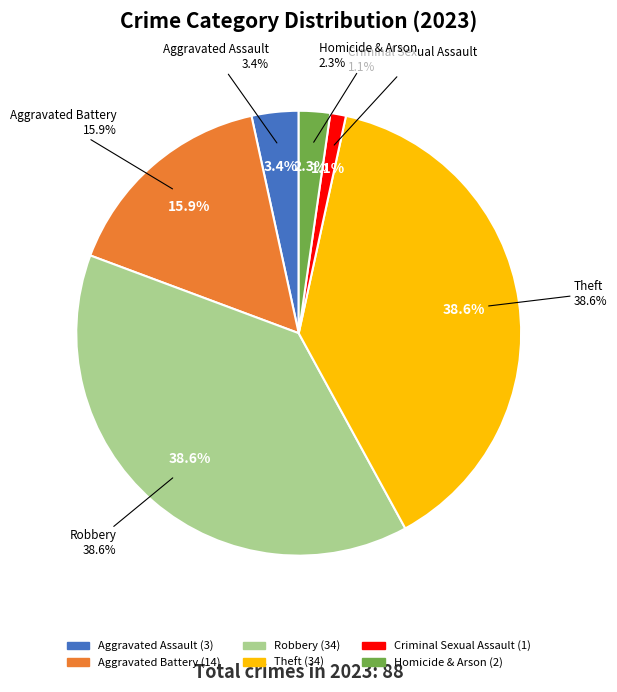

Is Robbery the majority of the pie?

No